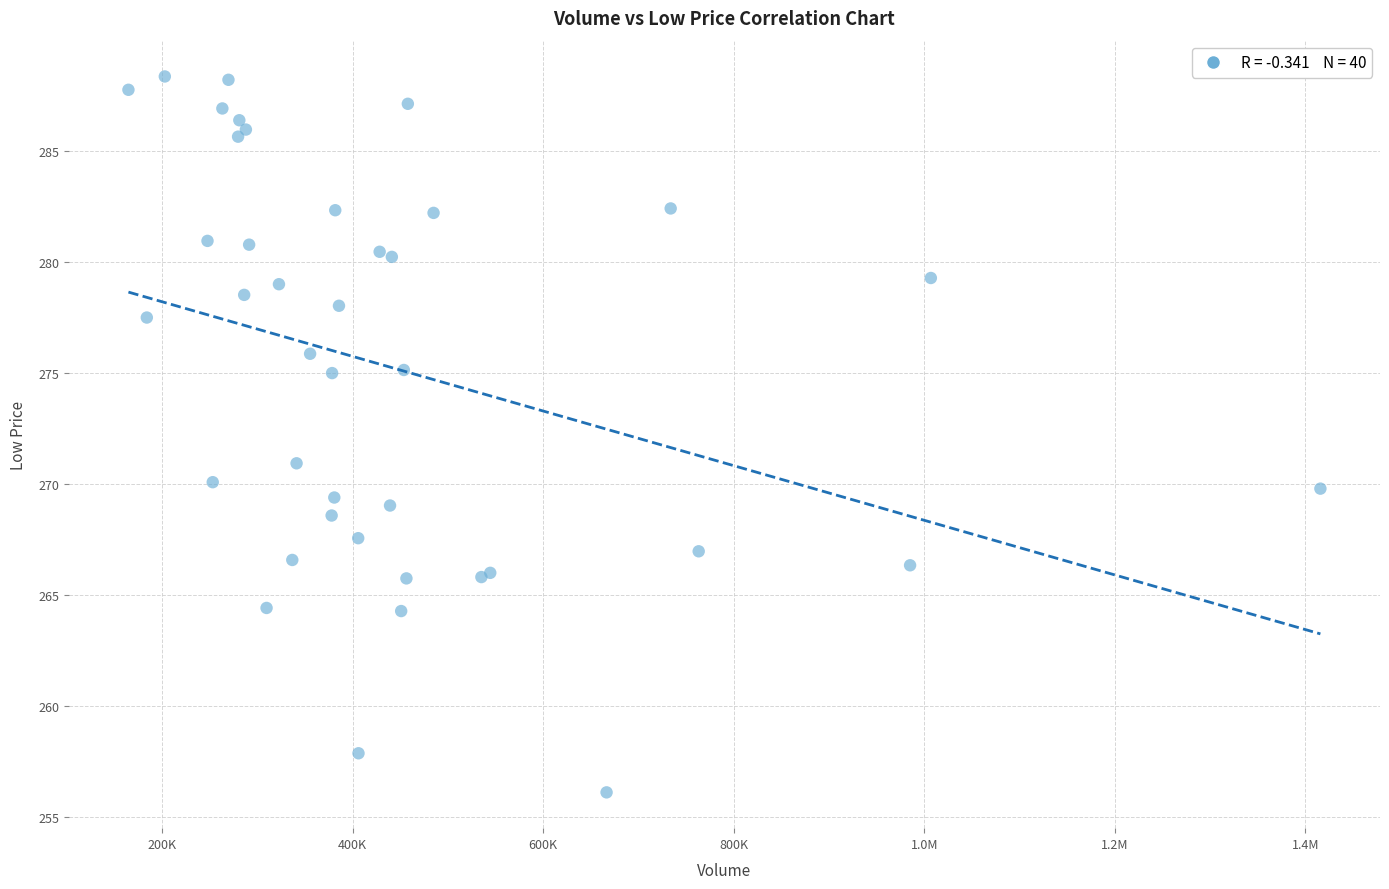

What Y value in the scatter plot is closest to 272?

270.9